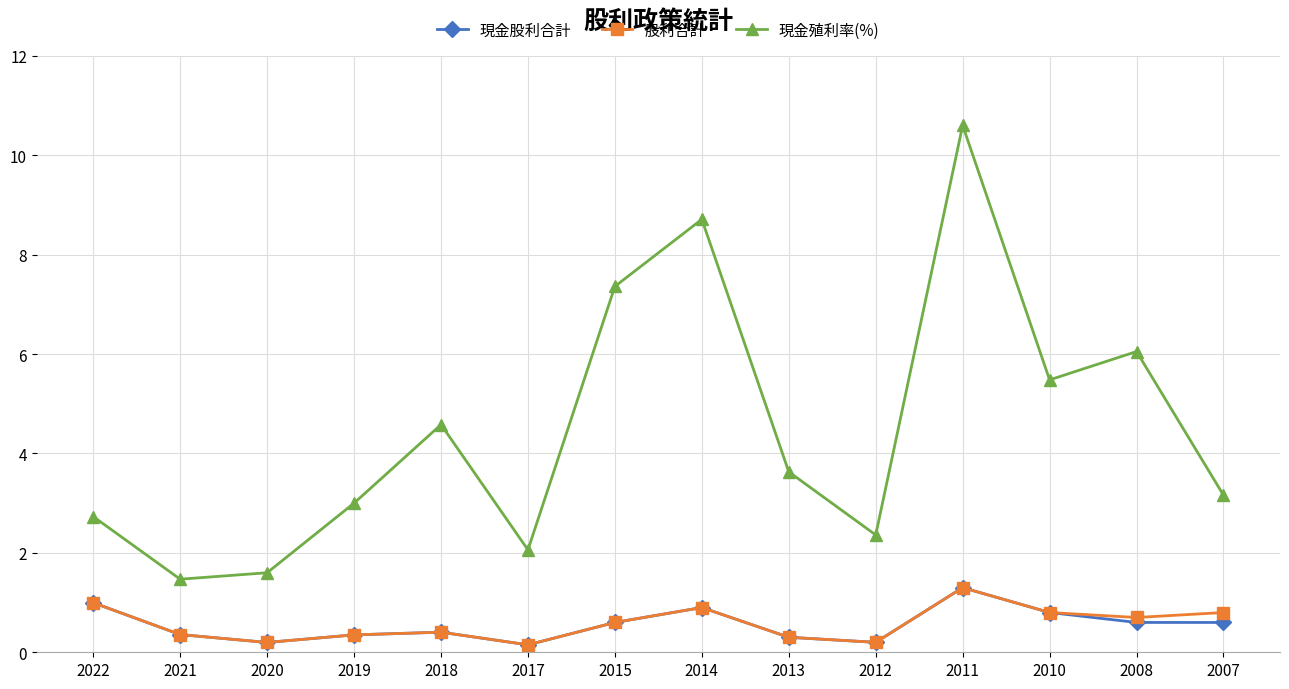

In 現金殖利率(%), how many points are lower than both neighbors (excluding endpoints)?

4